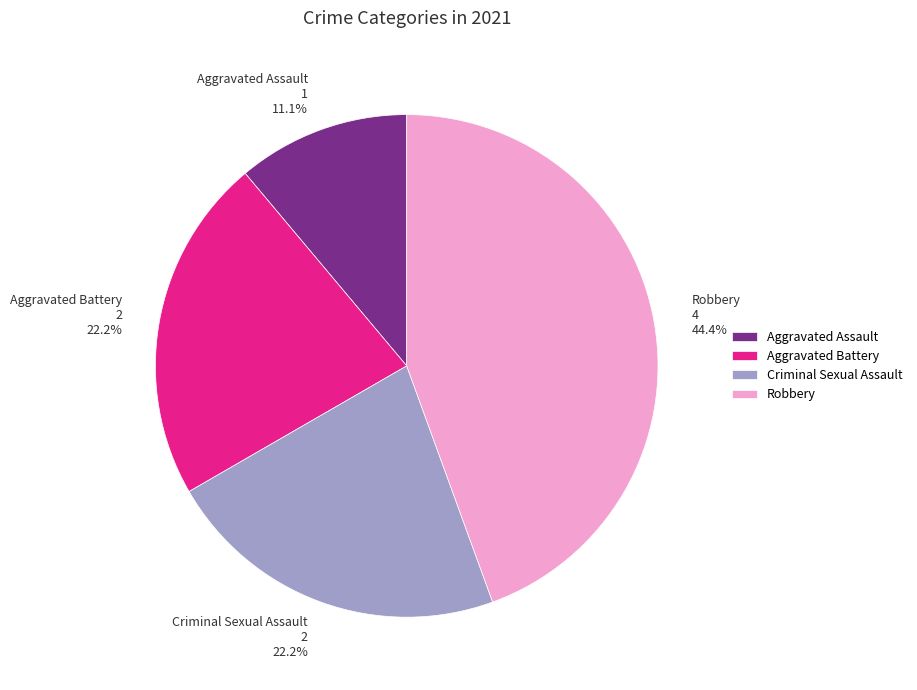

To the nearest percent, what is the difference between the largest and smallest slice percentages?

33%